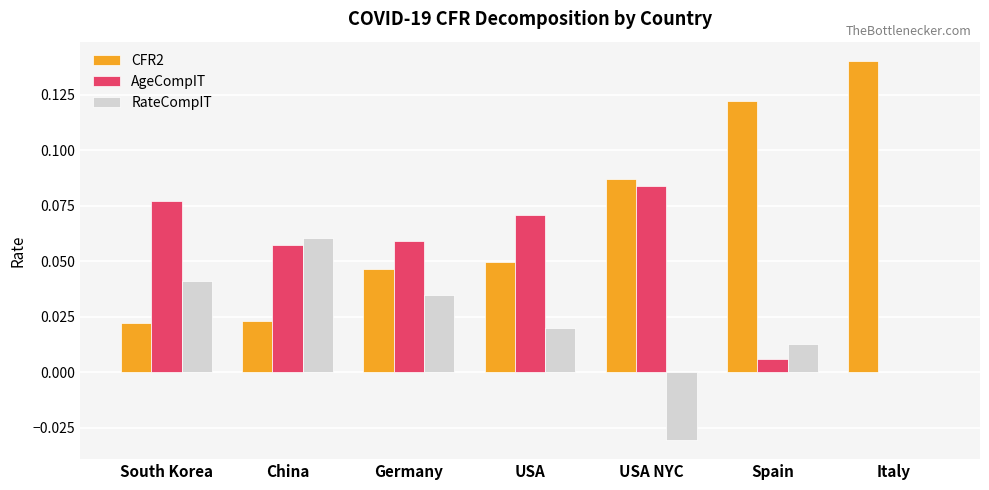

Is the value of AgeCompIT at Spain greater than the value of CFR2 at Germany?

No